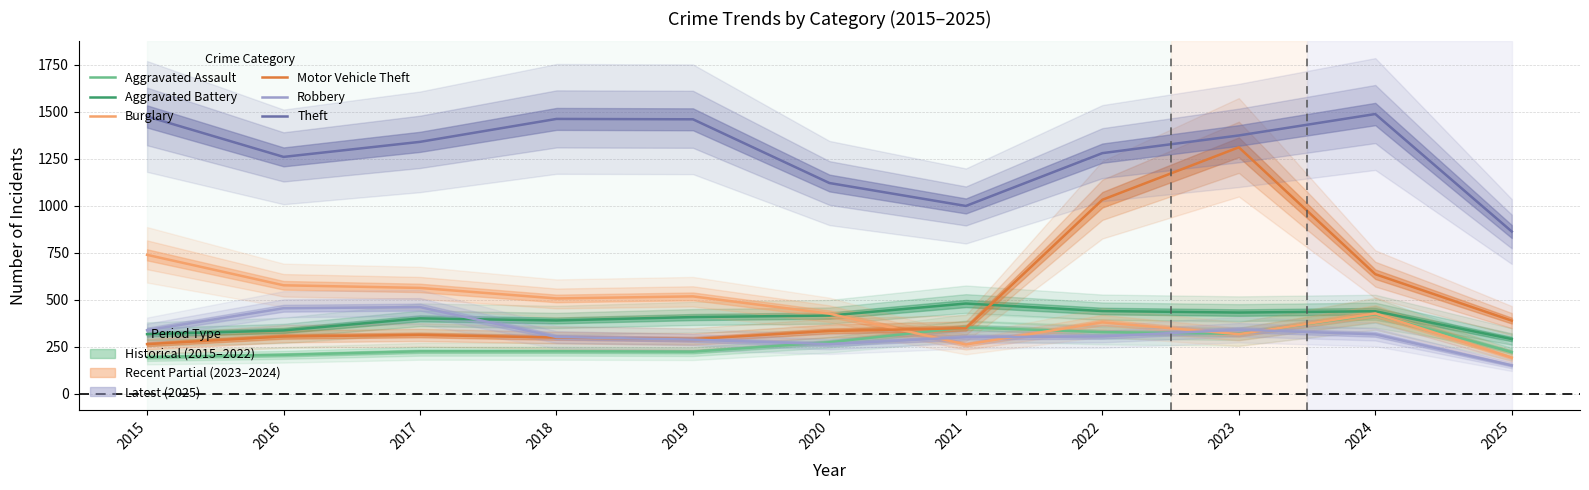

What are all the series names shown in the legend?

Aggravated Assault, Aggravated Battery, Burglary, Motor Vehicle Theft, Robbery, Theft